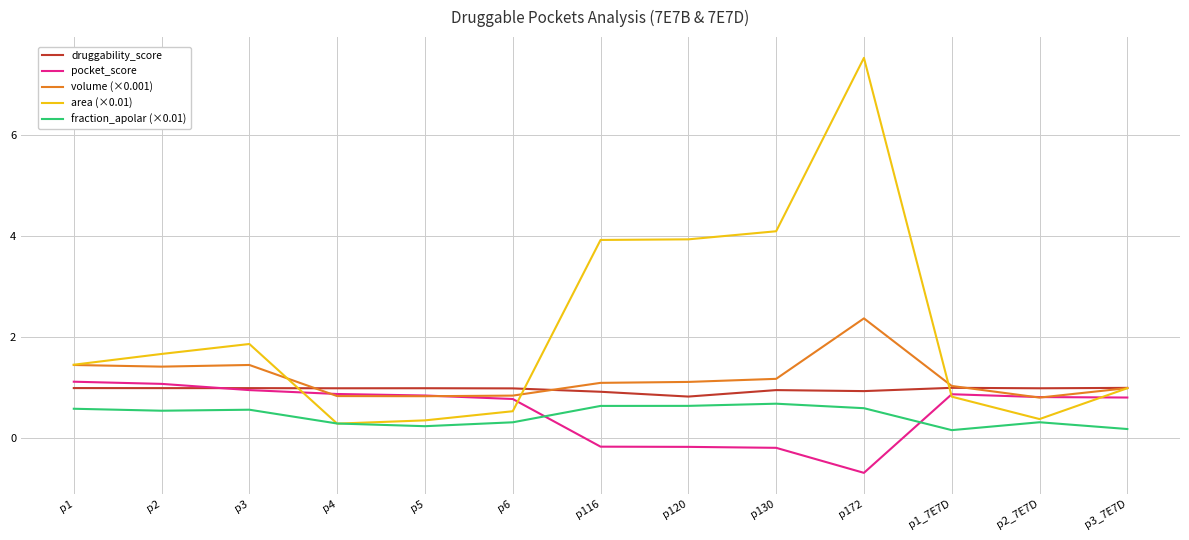

What is the difference between the fraction_apolar (×0.01) values at p2 and p2_7E7D?

0.2